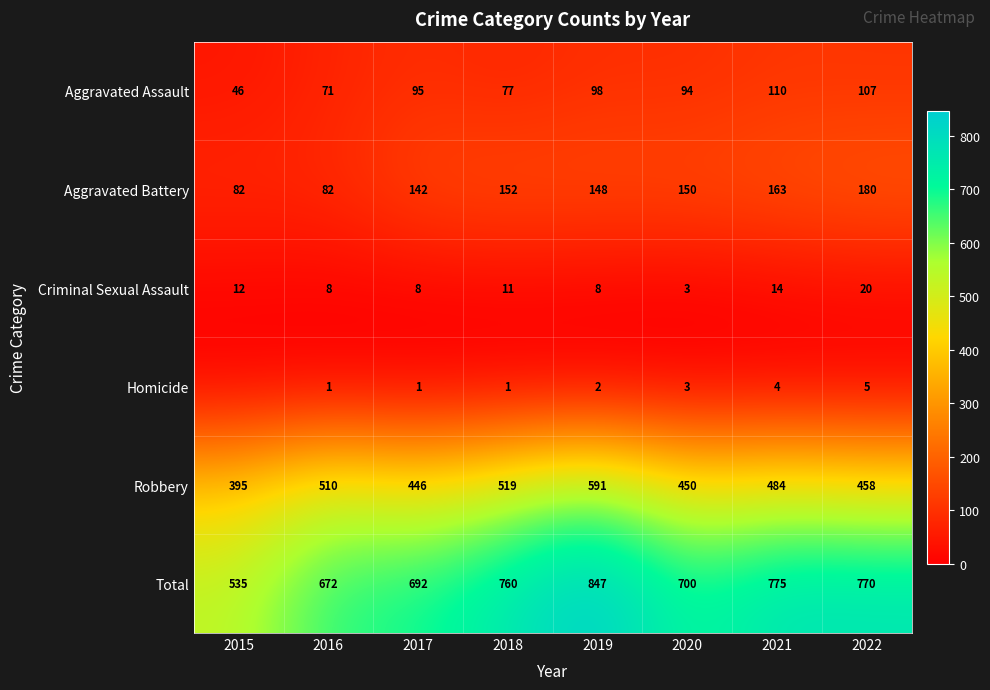

True or false: Aggravated Assault has a value of 184 at 2022.

False